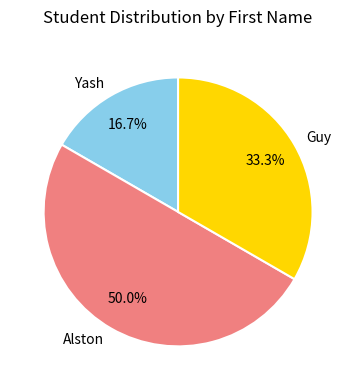

What percentage is the Yash slice, to the nearest percent?

17%